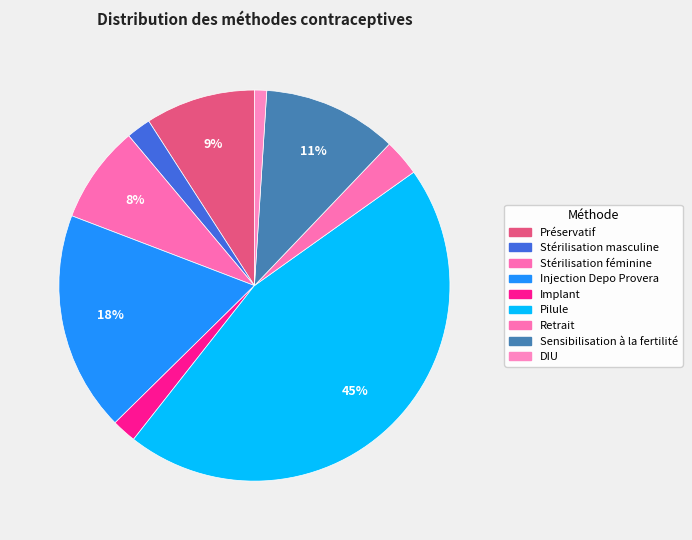

What is the largest slice in the pie chart?

Pilule